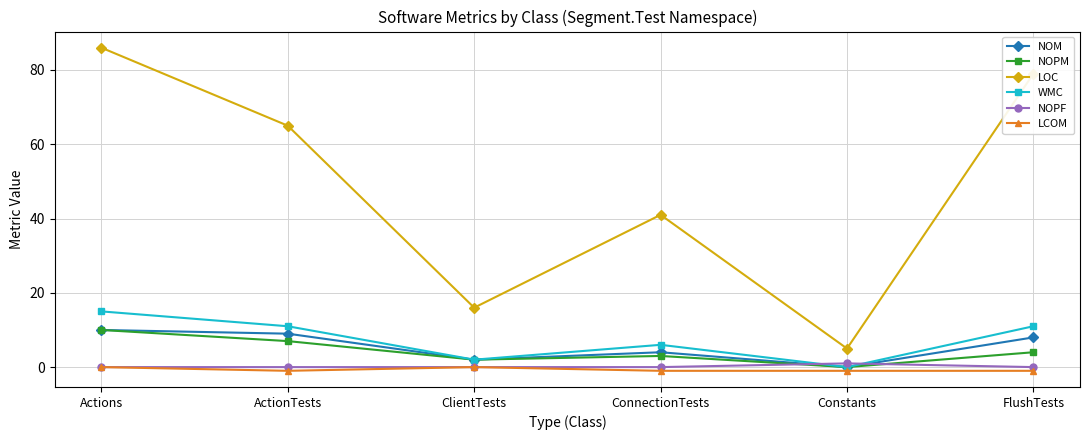

True or false: NOM has more than 0 interior local peaks.

True